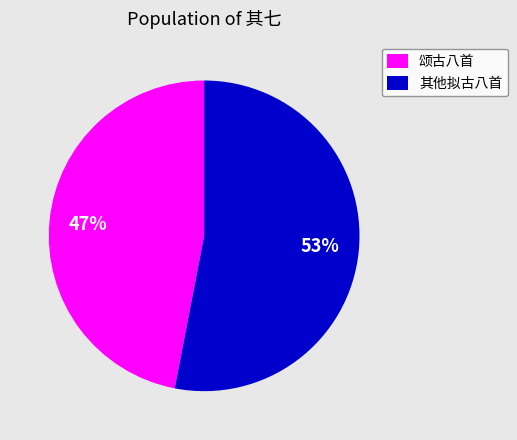

How many slices are in this pie chart?

2